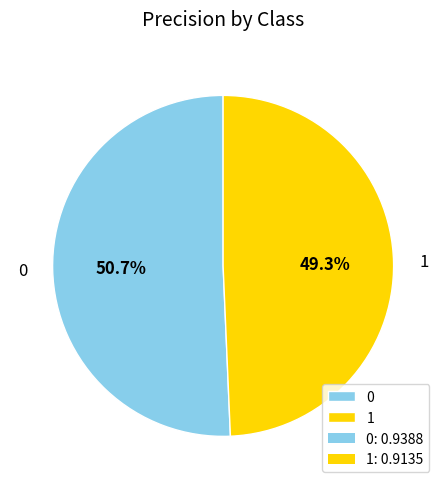

To the nearest percent, what percentage of the pie is 0?

51%